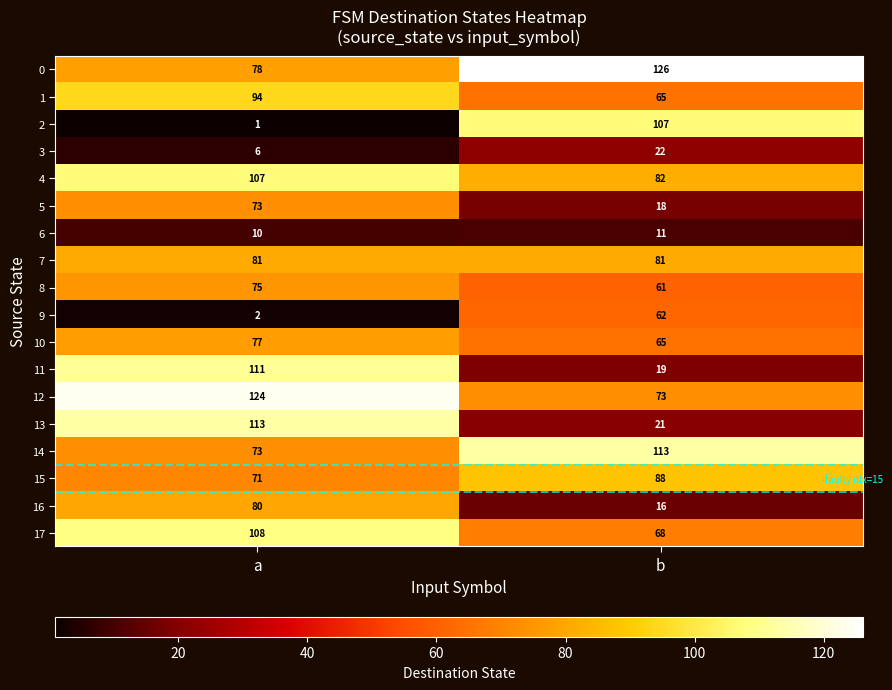

At which category is the sum across all series the highest?

a